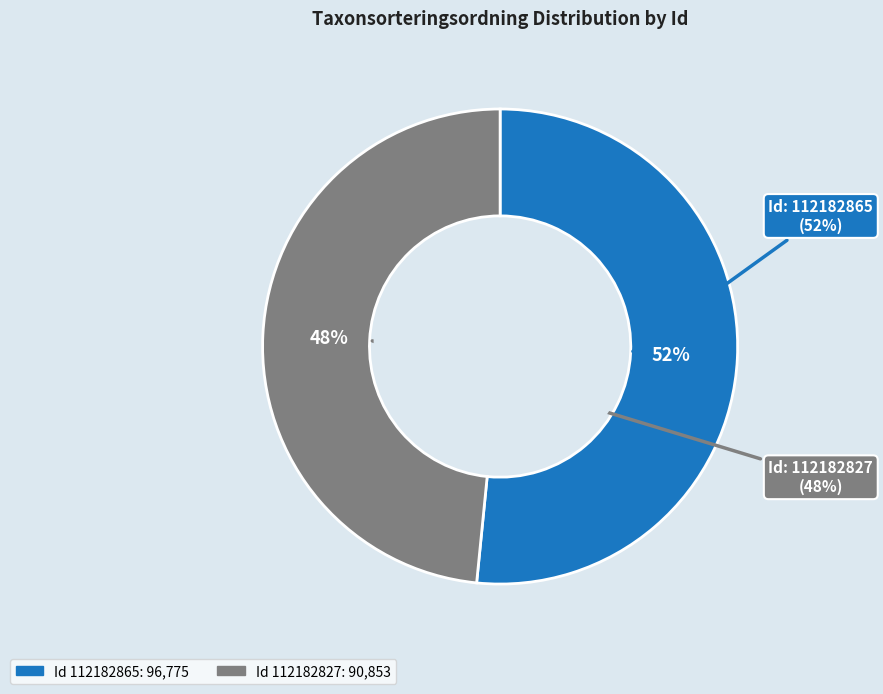

To the nearest percent, what is the difference between the 112182865 and 112182827 slice percentages?

3%